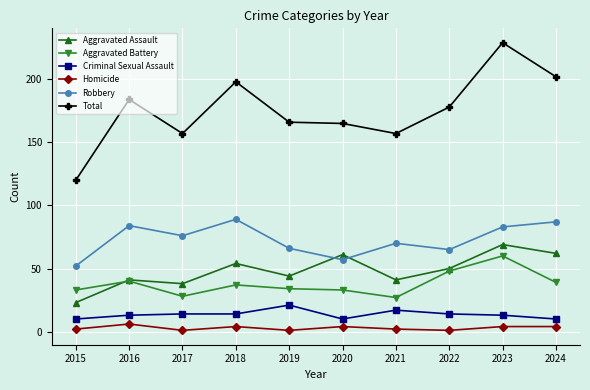

At how many categories does at least one series exceed 172?

5